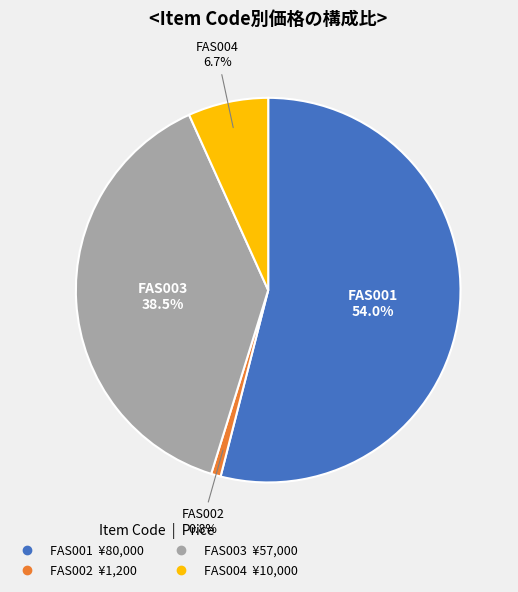

What portion of the pie excludes FAS002?

99.2%